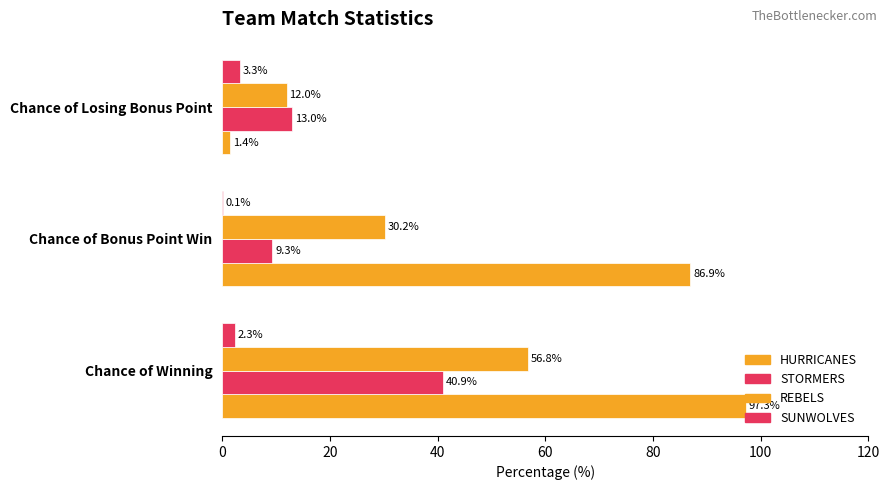

Reading right to left, extract all data points from this chart.

HURRICANES: 1.4	86.9	97.3
STORMERS: 13.0	9.3	40.9
REBELS: 12.0	30.2	56.8
SUNWOLVES: 3.3	0.1	2.3